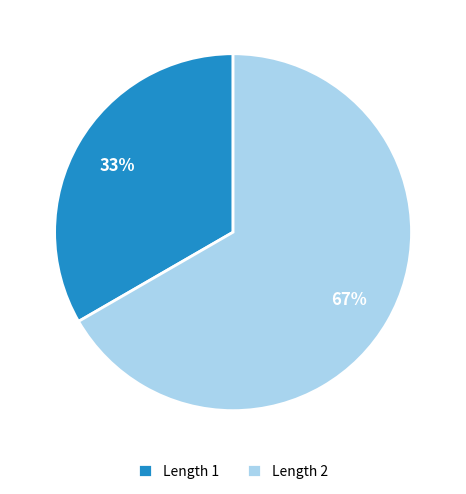

What is the smallest slice in the pie chart?

Length 1